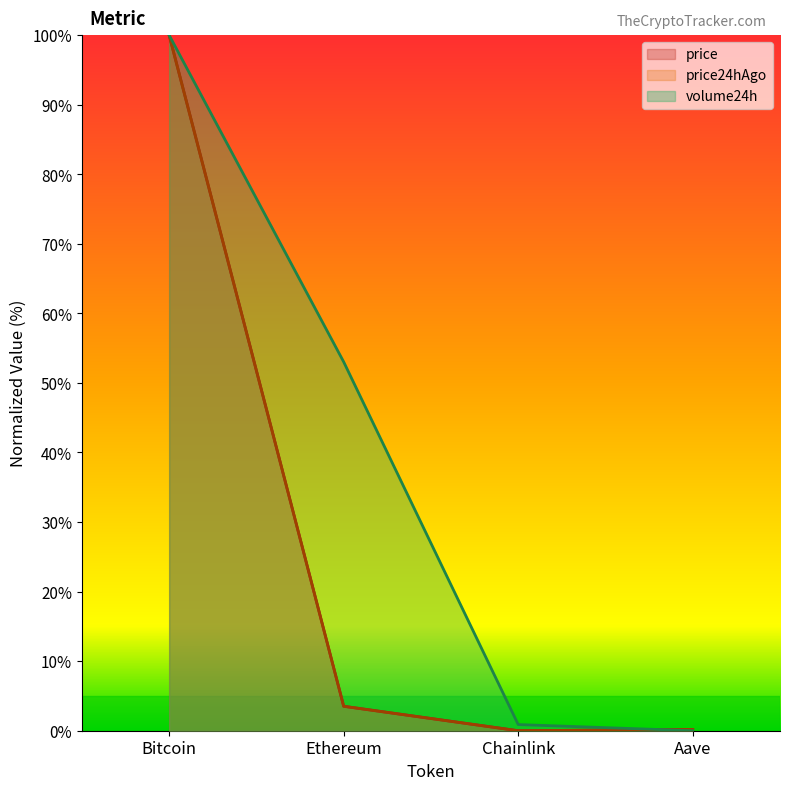

What is the maximum value for price24hAgo?

100.0